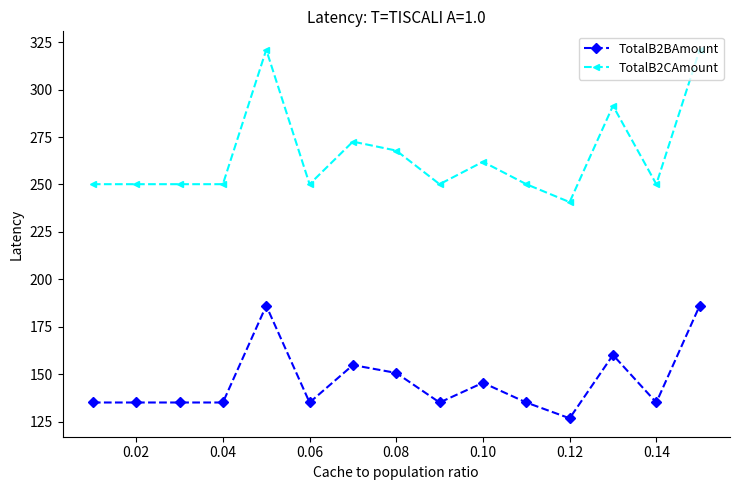

What is the difference between the maximum and second lowest values in the TotalB2BAmount series?

51.0